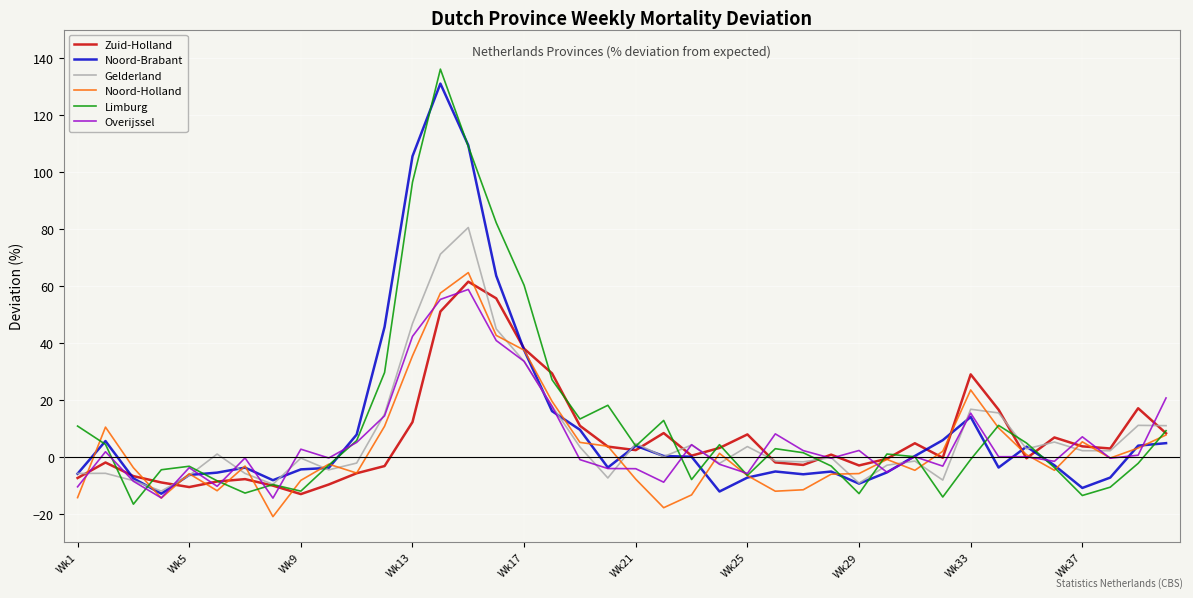

What is the highest value of the Noord-Holland series?

64.7